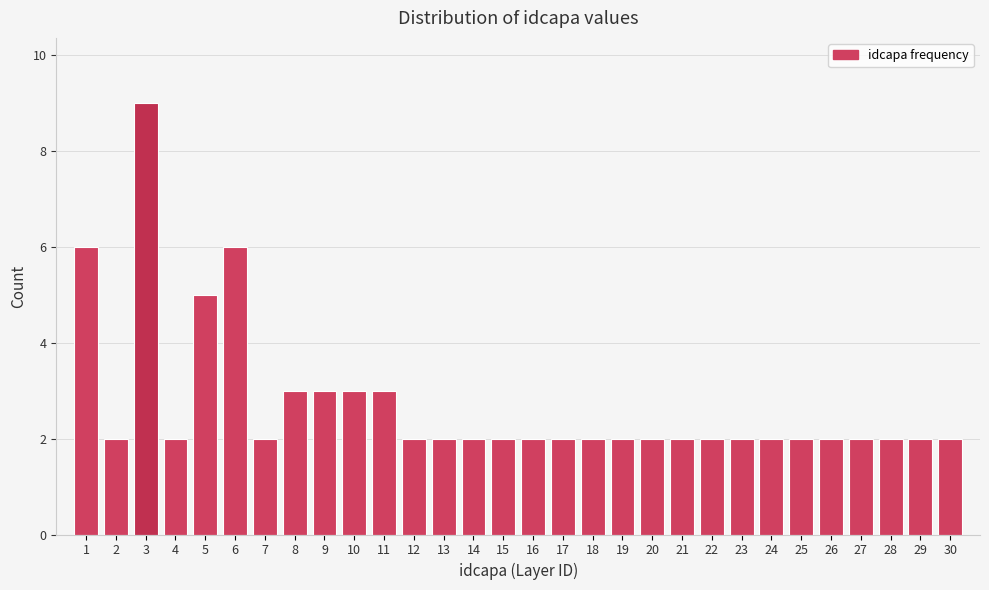

Reading left to right, extract all data points from this chart.

6	2	9	2	5	6	2	3	3	3	3	2	2	2	2	2	2	2	2	2	2	2	2	2	2	2	2	2	2	2